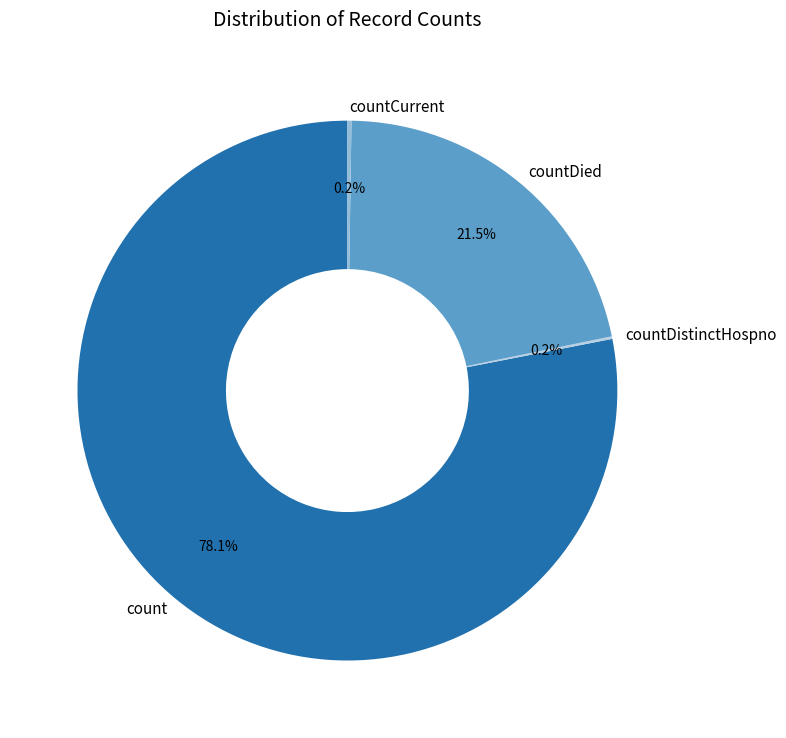

Which slice represents more than half of the pie?

count